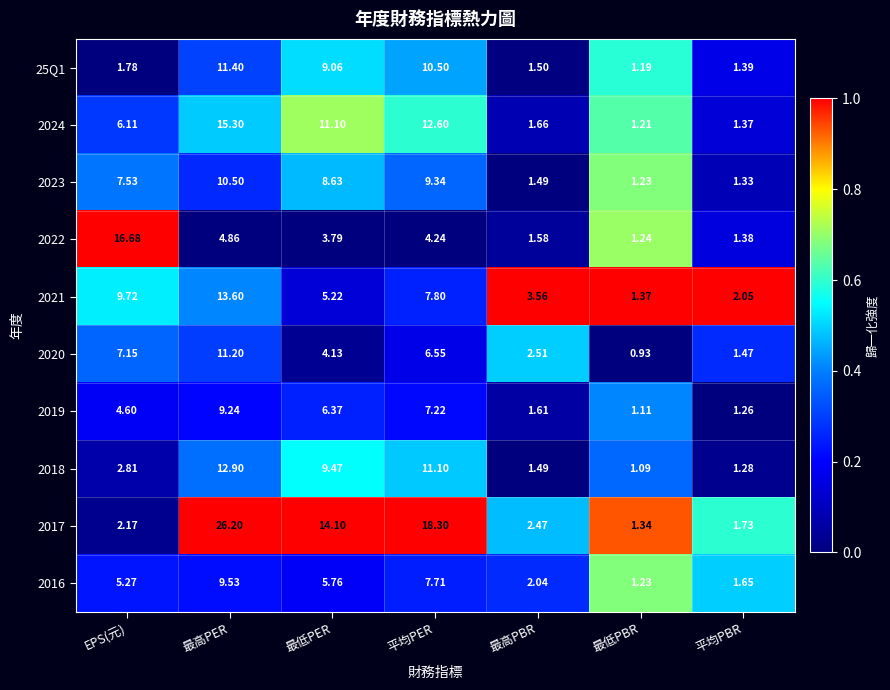

At which label is 2022 closest to 8?

最高PER